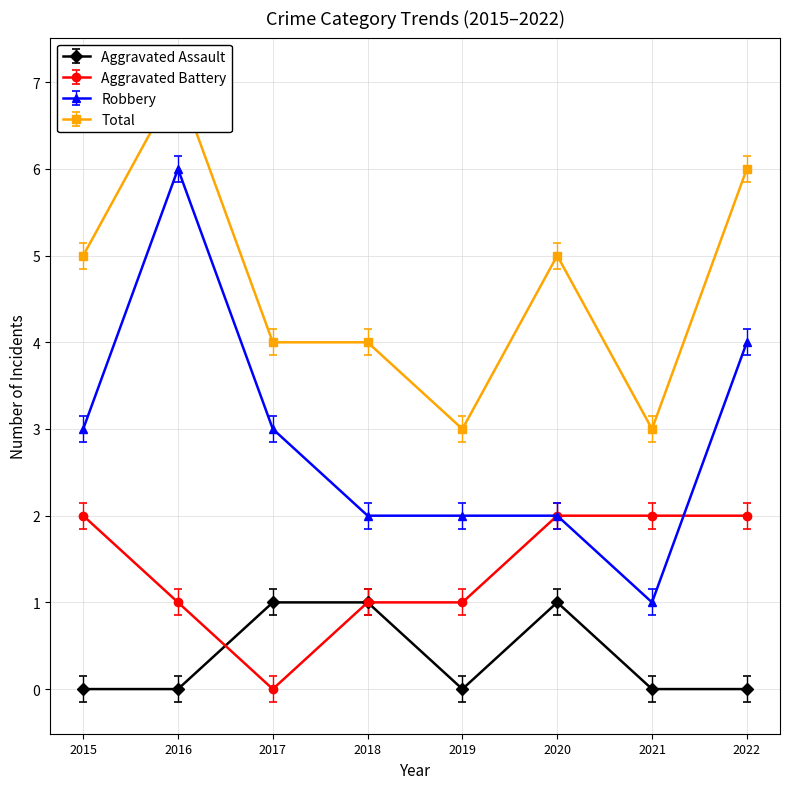

At which category is the sum across all series the highest?

2016